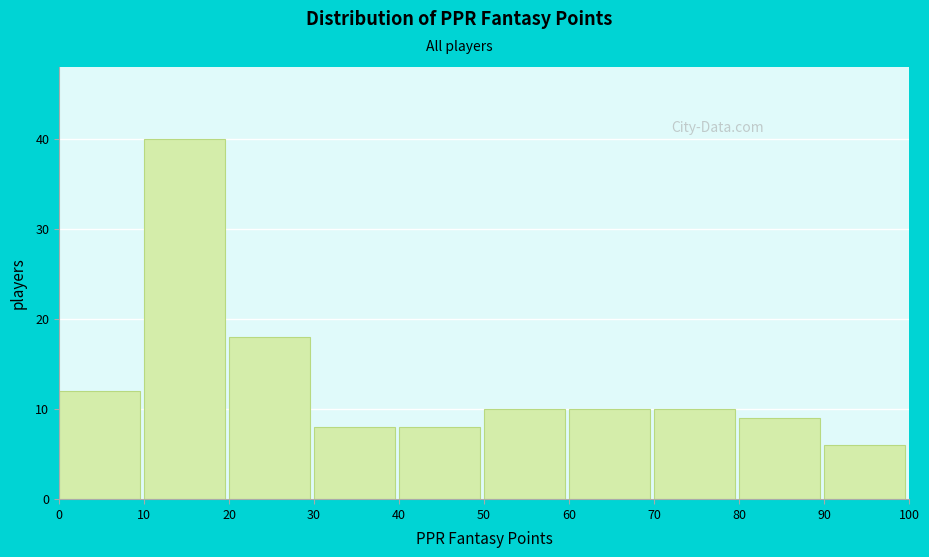

Over which range of the x-axis is the bar tallest?

10 to 20